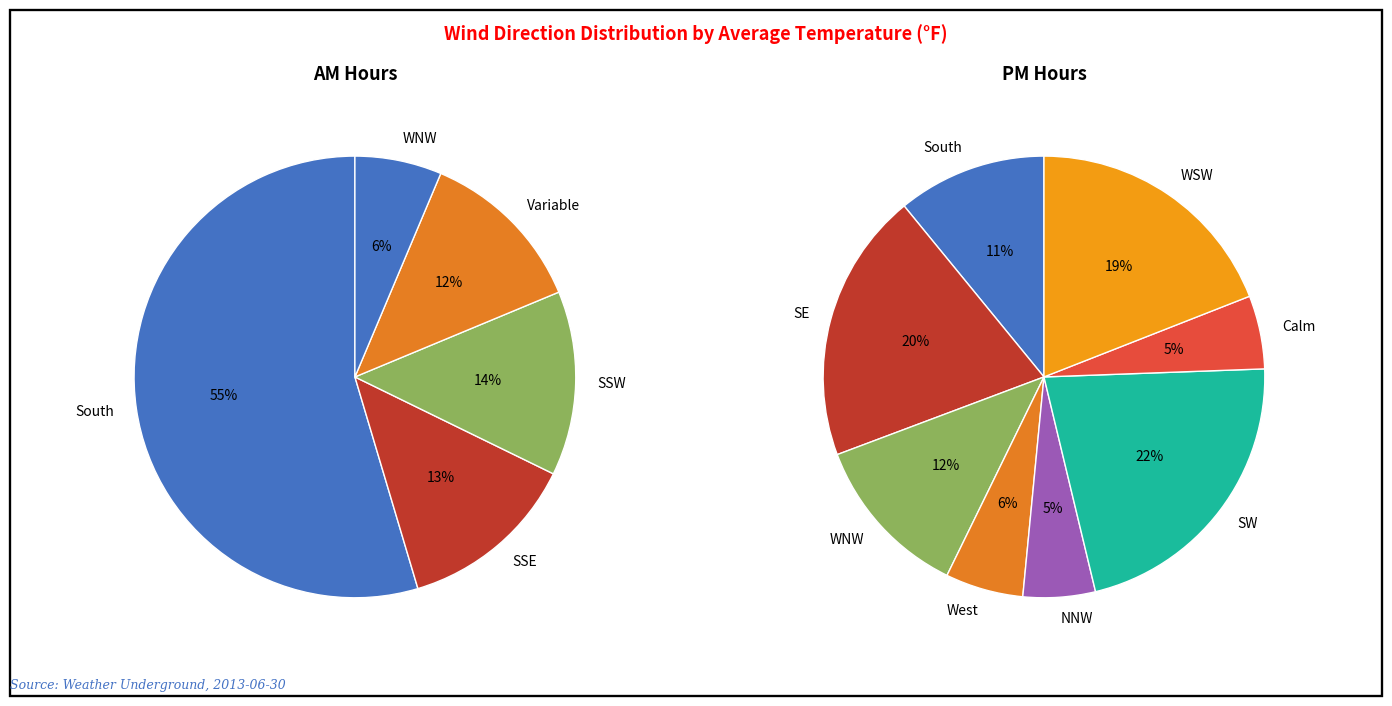

Rank the categories by value from lowest to highest.

NNW, Calm, West, Variable, WNW, SSE, SSW, WSW, SE, SW, South